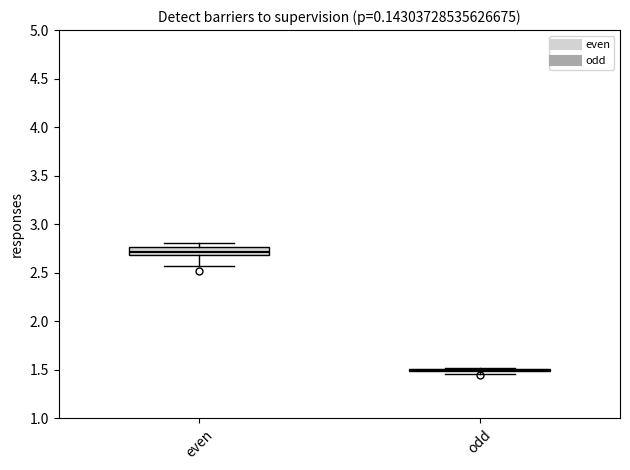

Where does the lower whisker of the box for even end on the y-axis? The values are not printed on the chart, so give them approximately, as read against the axis.

2.55